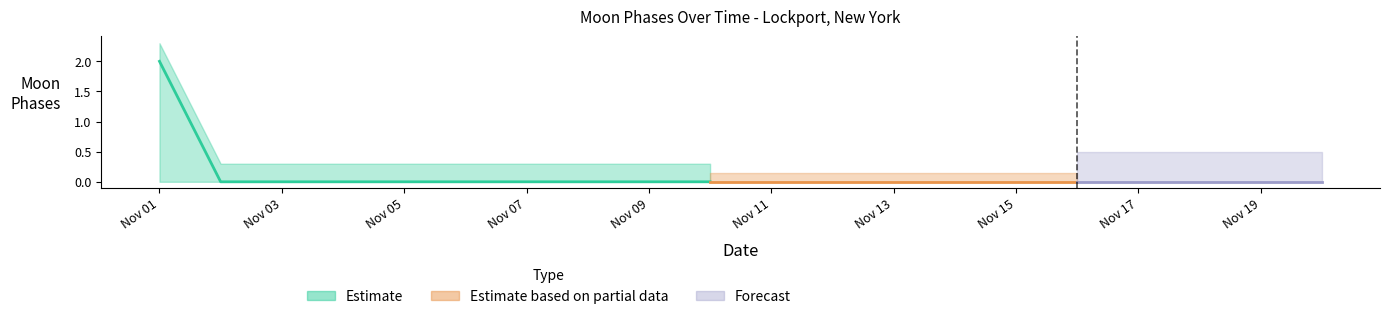

True or false: Forecast has more than 2 interior local peaks.

False